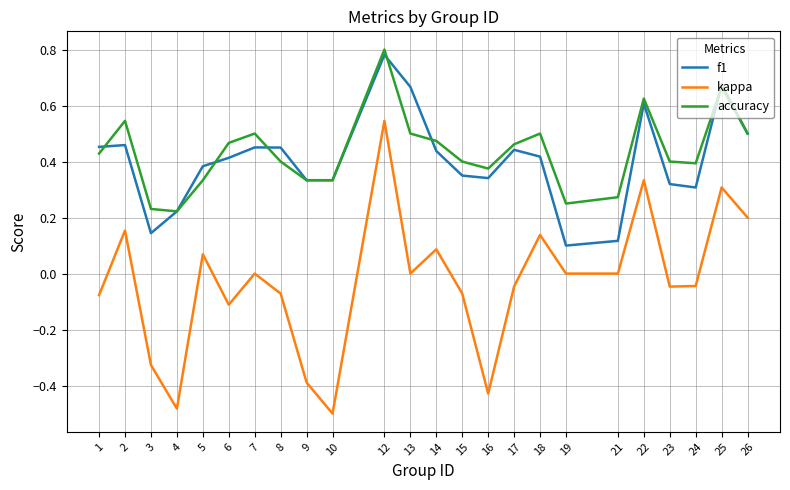

How many categories are shown in the chart?

24